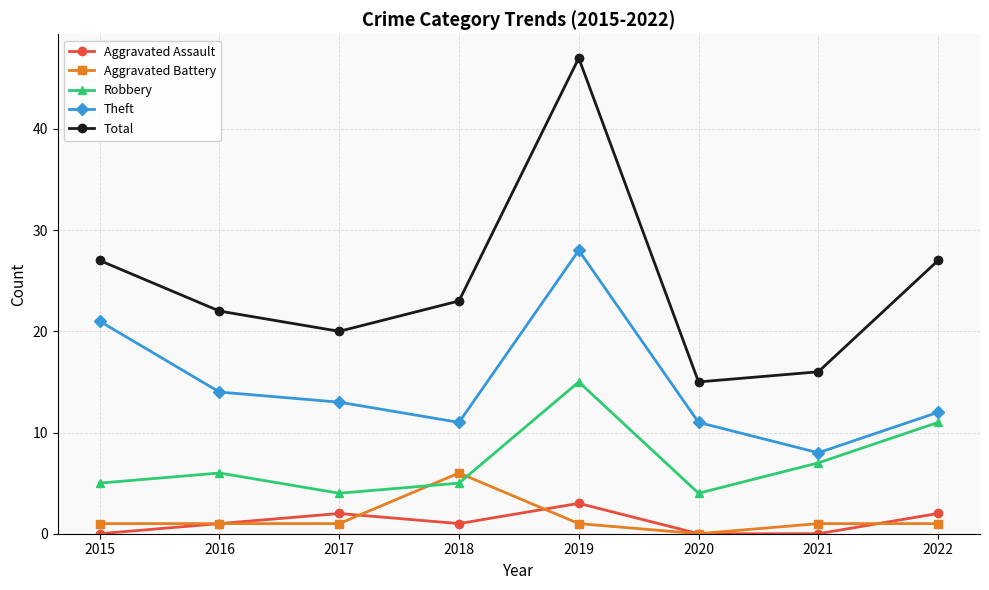

Which category has the highest value across all series?

2019